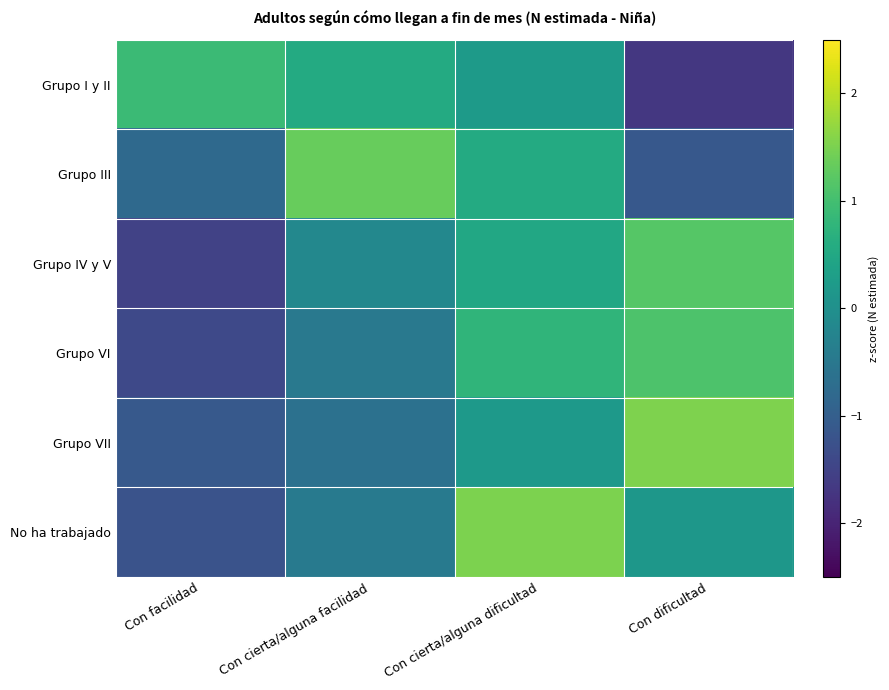

Which category has the highest value across all series?

Con dificultad